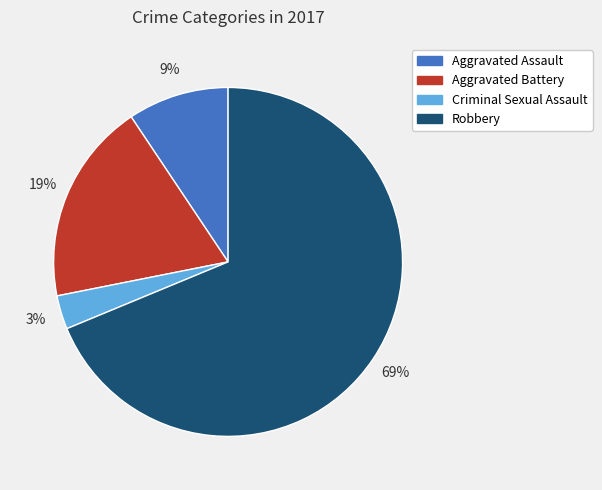

To the nearest percent, what portion does Aggravated Battery represent?

19%